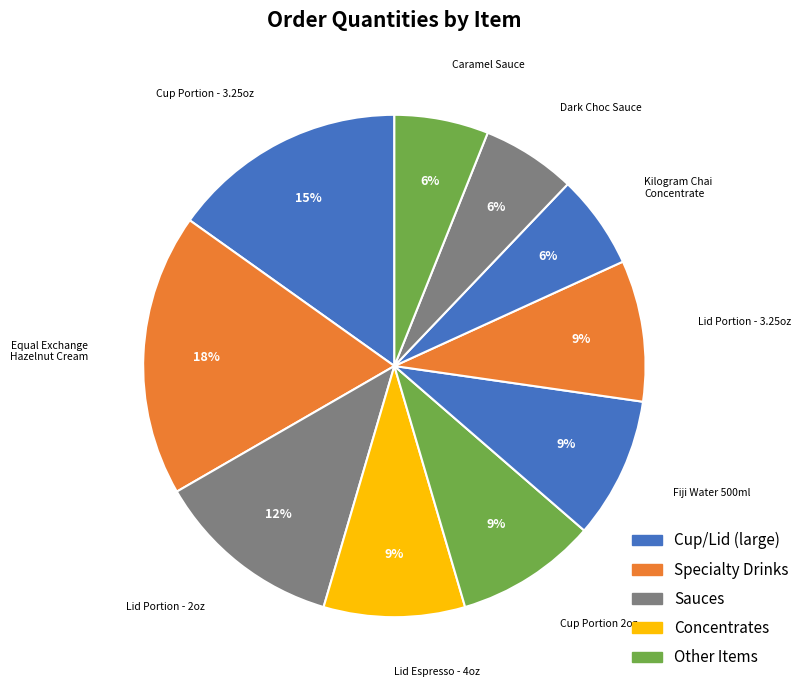

How many segments does this pie chart have?

10